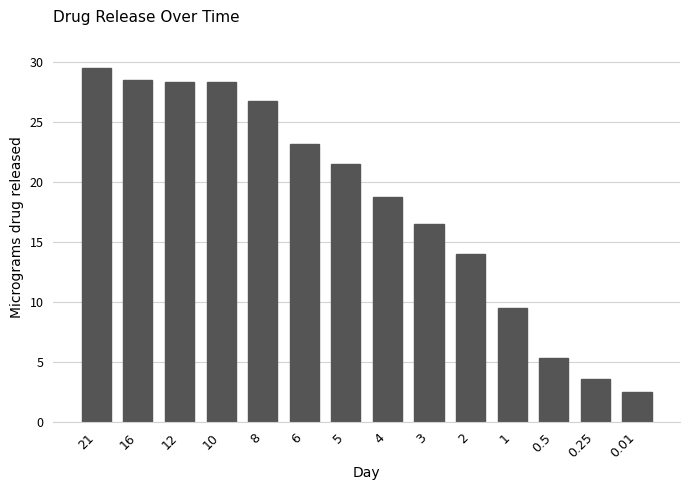

At which label is the value closest to 16?

3